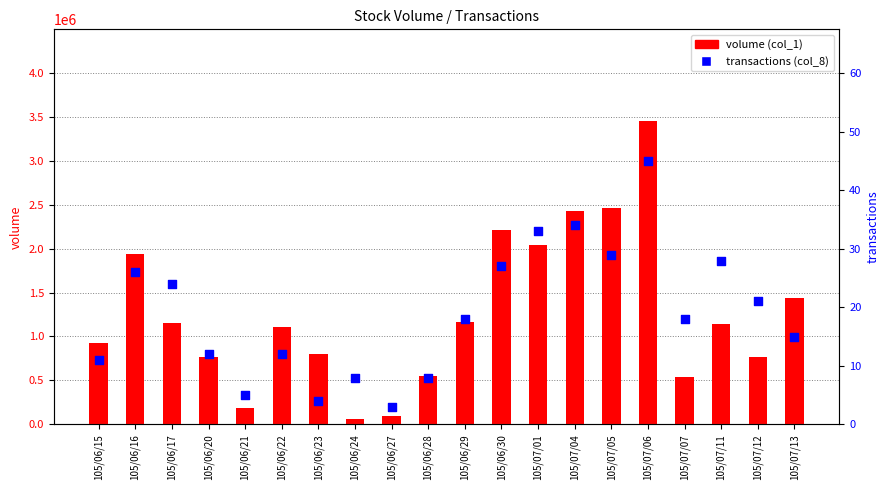

What are all the series names shown in the legend?

volume (col_1), transactions (col_8)